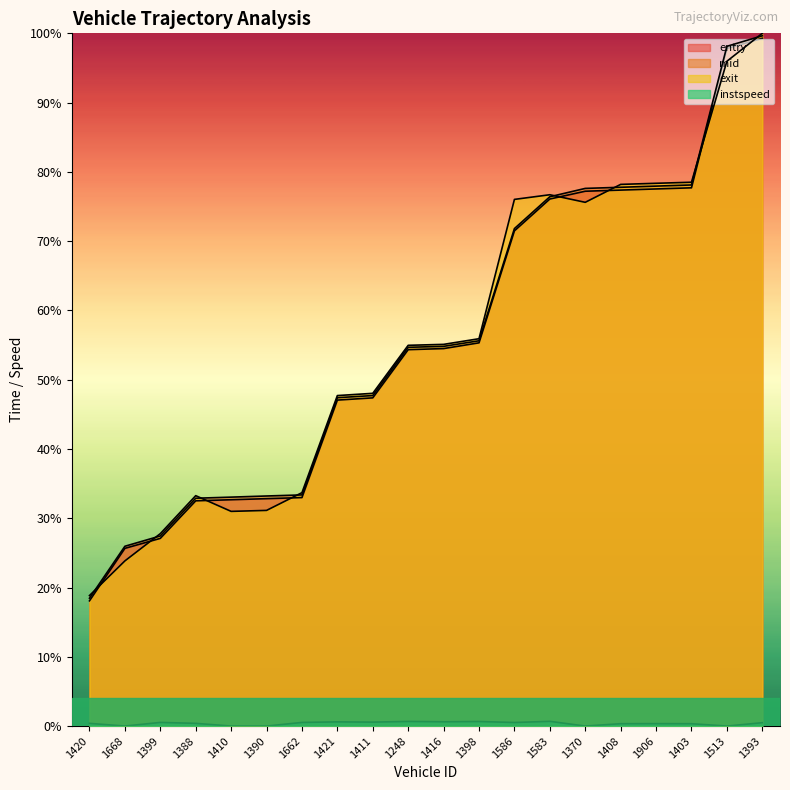

At which label does exit reach its peak?

1393